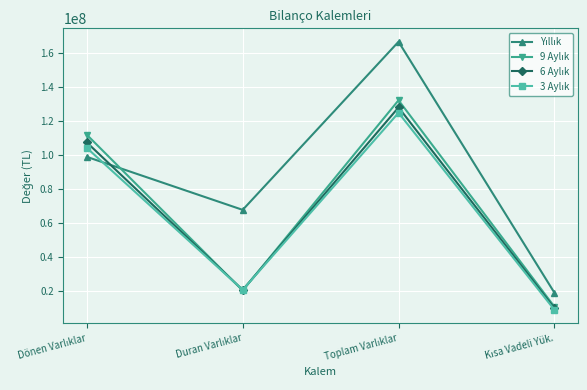

What is the smallest value displayed?

8962211